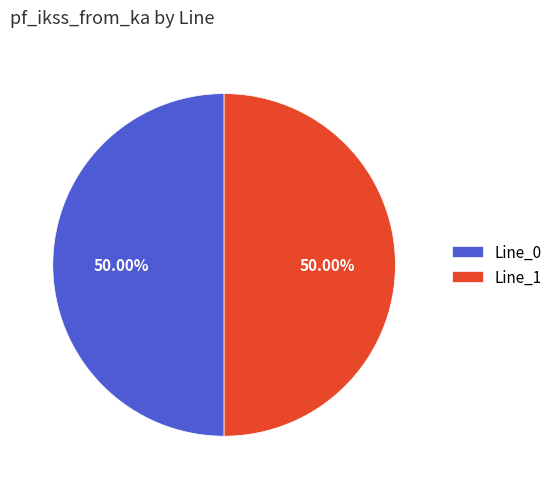

Combined, do Line_0 and Line_1 account for over 50%?

Yes